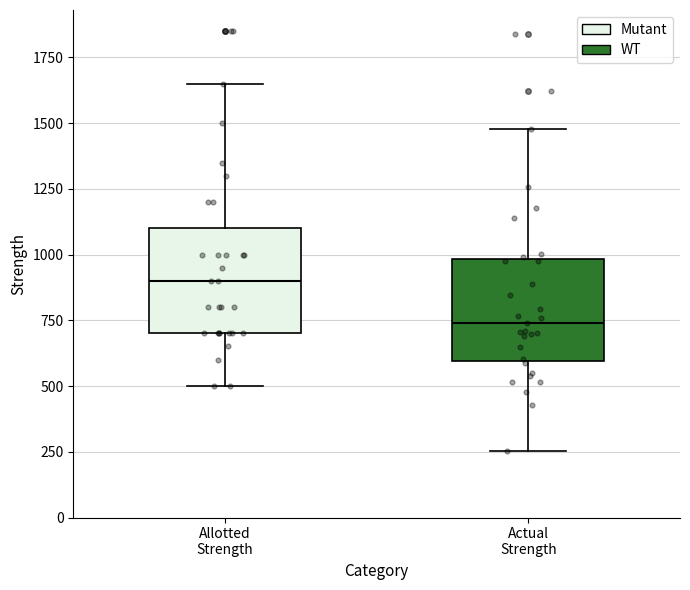

Reading left to right, read every box against the y-axis: the position of its median line, the range the box covers, and the ends of its whiskers. The values are not printed on the chart, so give them approximately, as read against the axis.

Allotted Strength: median 900, box 700 to 1100, whiskers 500 to 1650
Actual Strength: median 750, box 600 to 1000, whiskers 250 to 1500